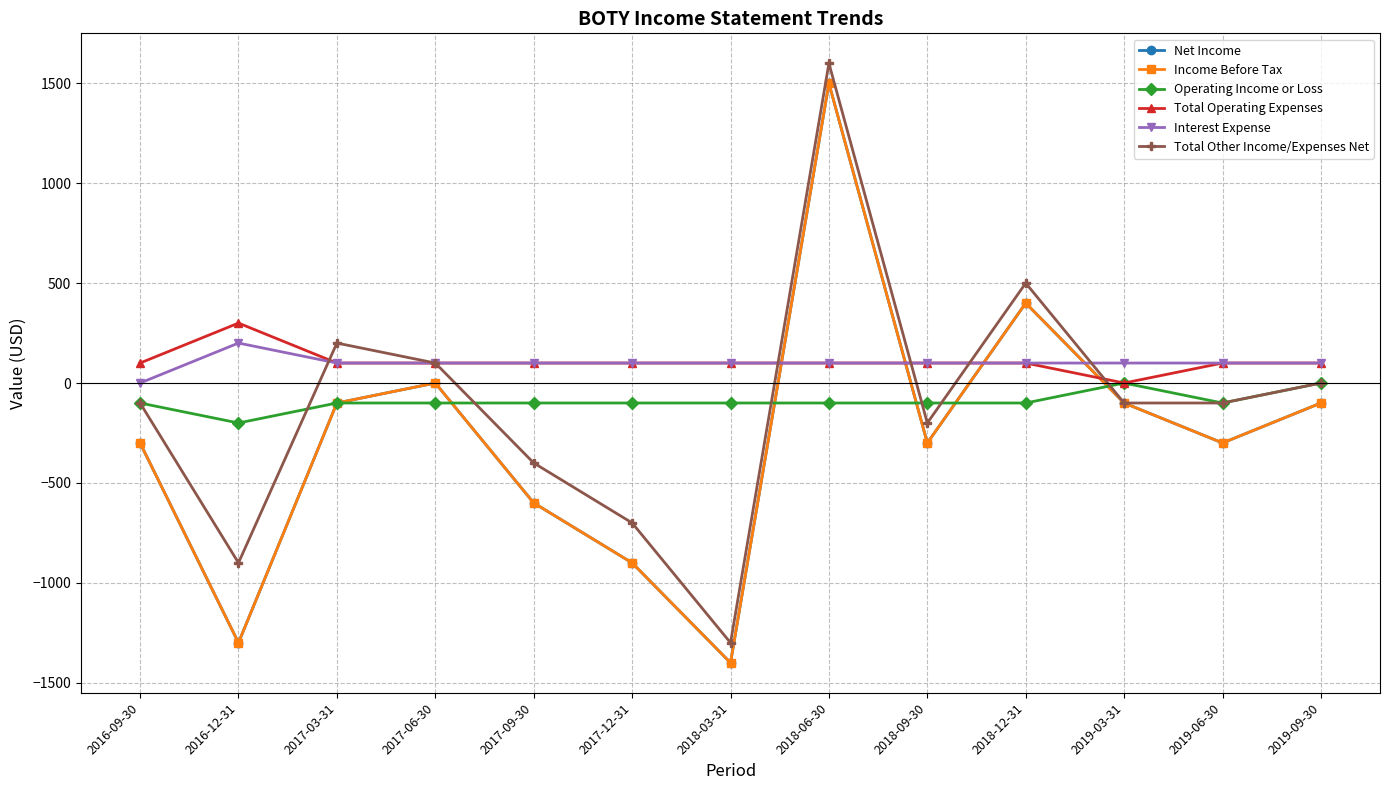

What is the average value of the Total Operating Expenses series?

108